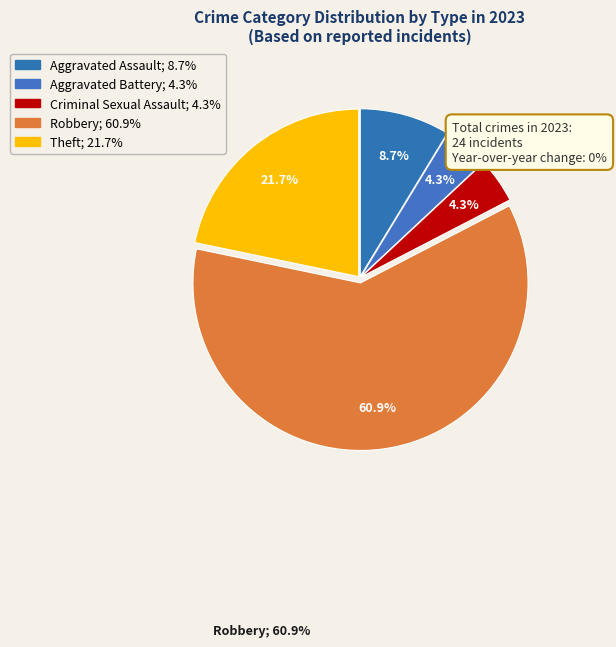

Combined, do Aggravated Battery and Aggravated Assault account for over 50%?

No